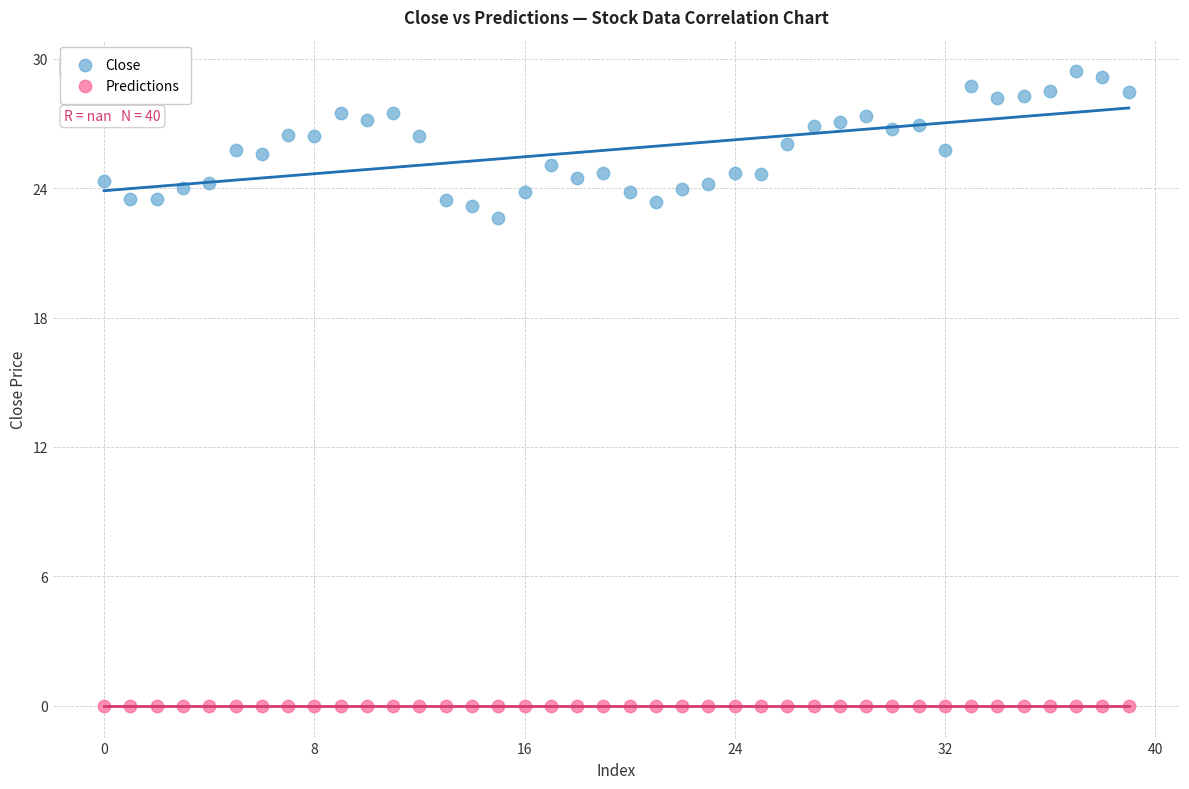

Across all series, what Y value is closest to 14?

22.6